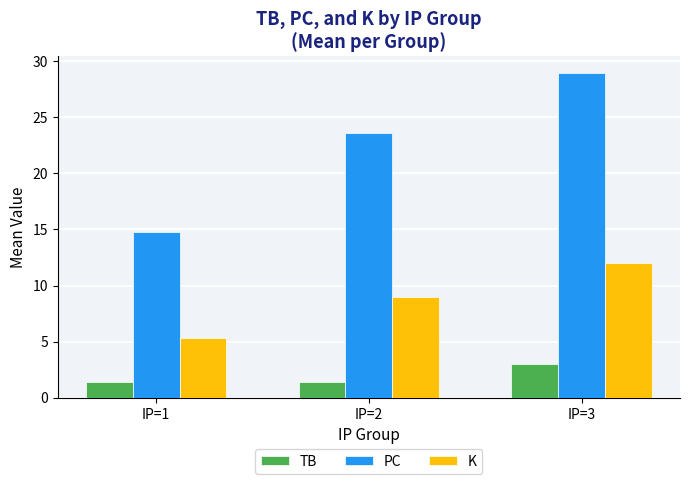

Which series changed the most between IP=1 and IP=3?

PC